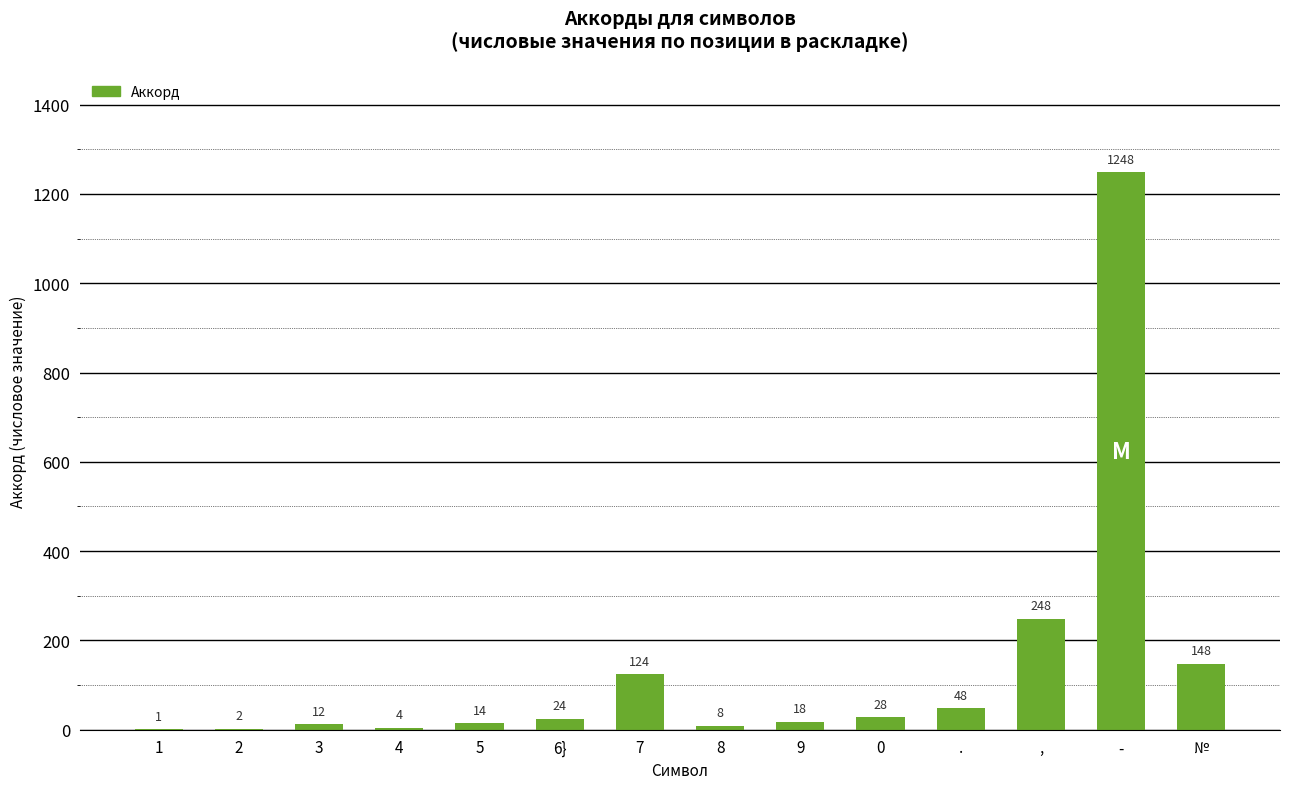

Is it true that the value at , is 248?

True